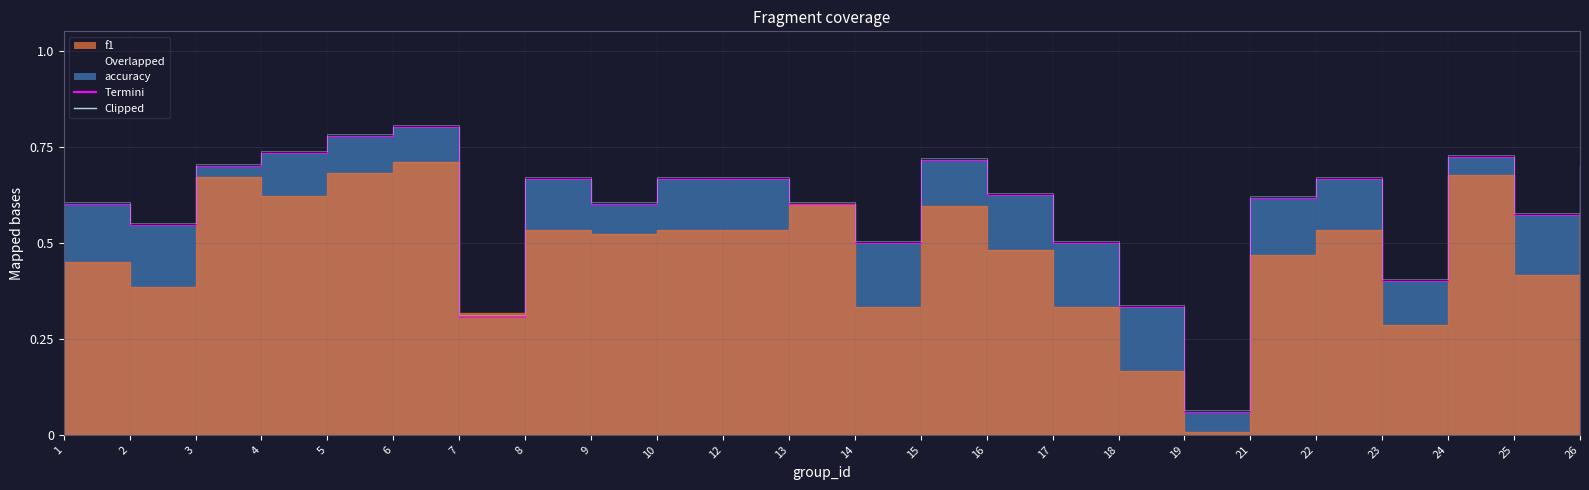

List the labels in order of value, largest first.

6, 5, 4, 24, 15, 3, 26, 8, 10, 12, 22, 16, 21, 1, 9, 13, 25, 2, 14, 17, 23, 18, 7, 19